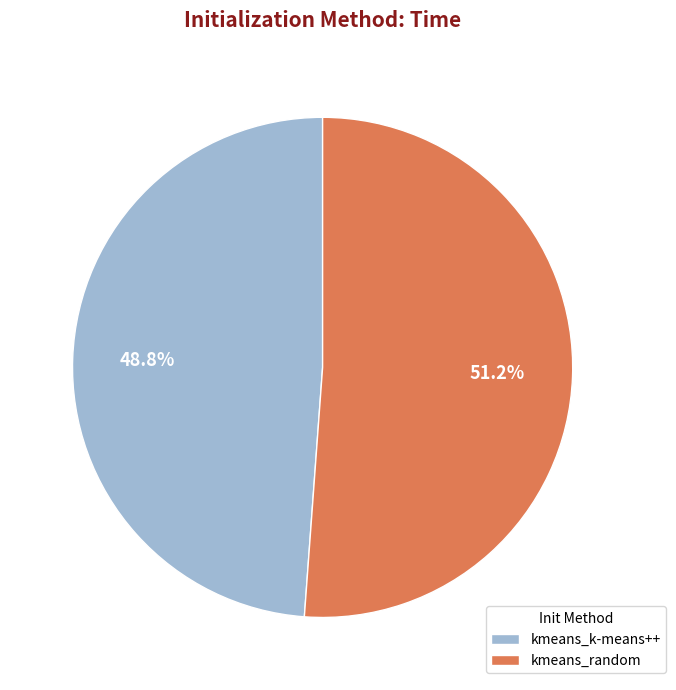

To the nearest percent, what is the difference between the largest and smallest slice percentages?

2%